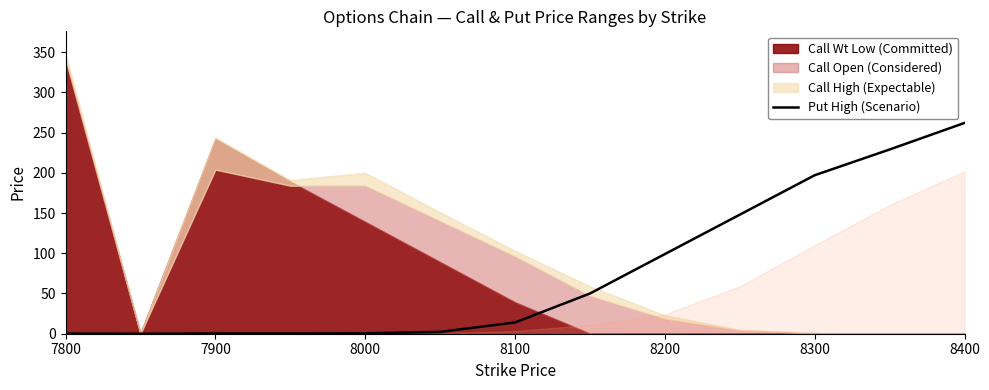

True or false: there are more than 1 points higher than both neighbors.

False